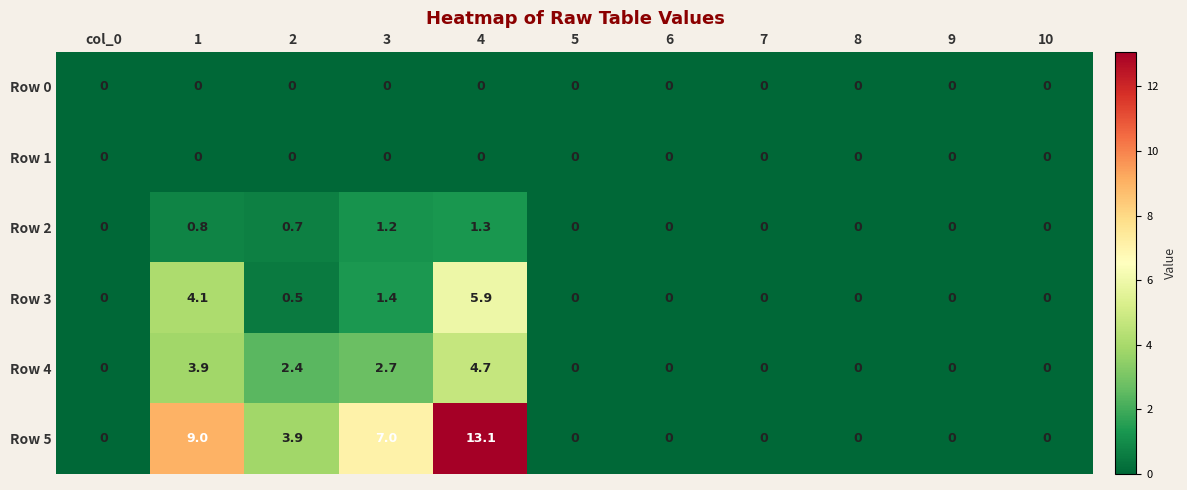

Where is Row 5 nearest to the value 6?

3